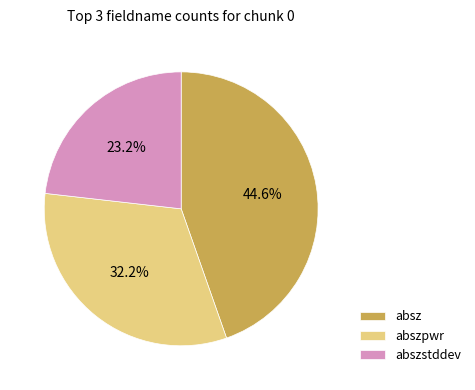

How much of the chart is everything except abszpwr?

67.8%